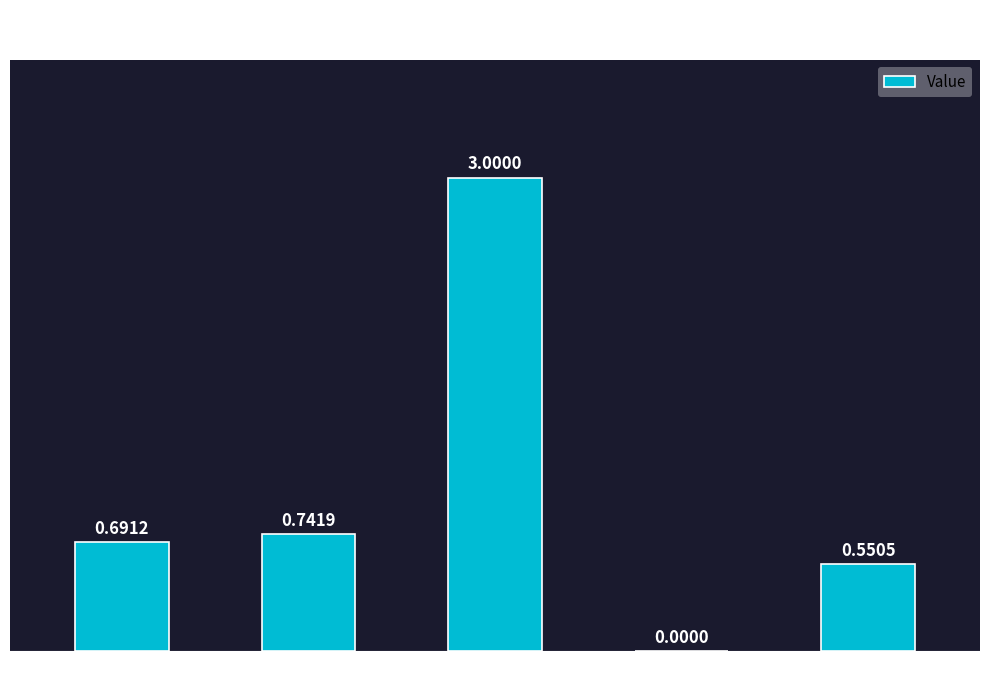

Where is the data nearest to the value 1?

Std